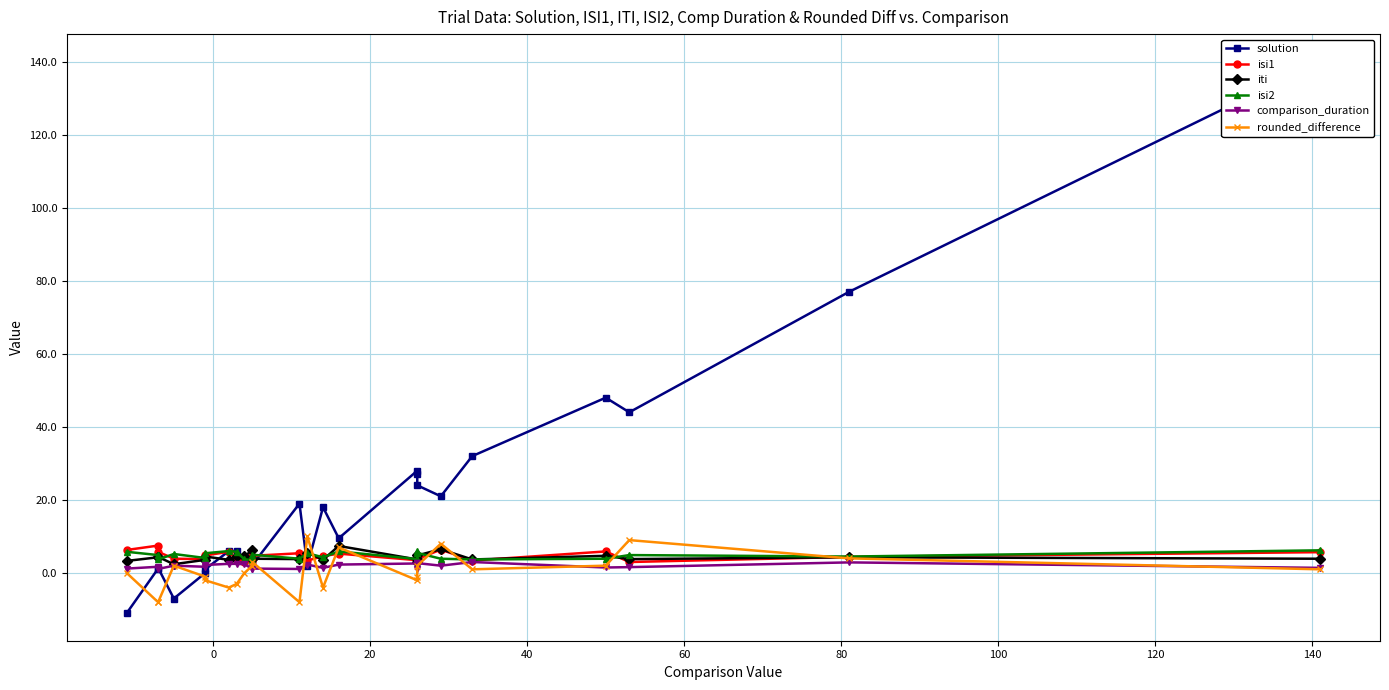

How many interior local valleys does the iti series have?

7